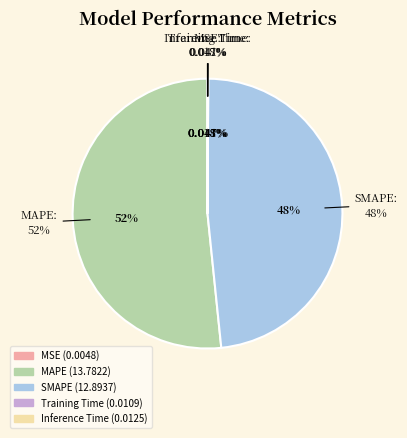

Does MSE represent more than half of the total?

No